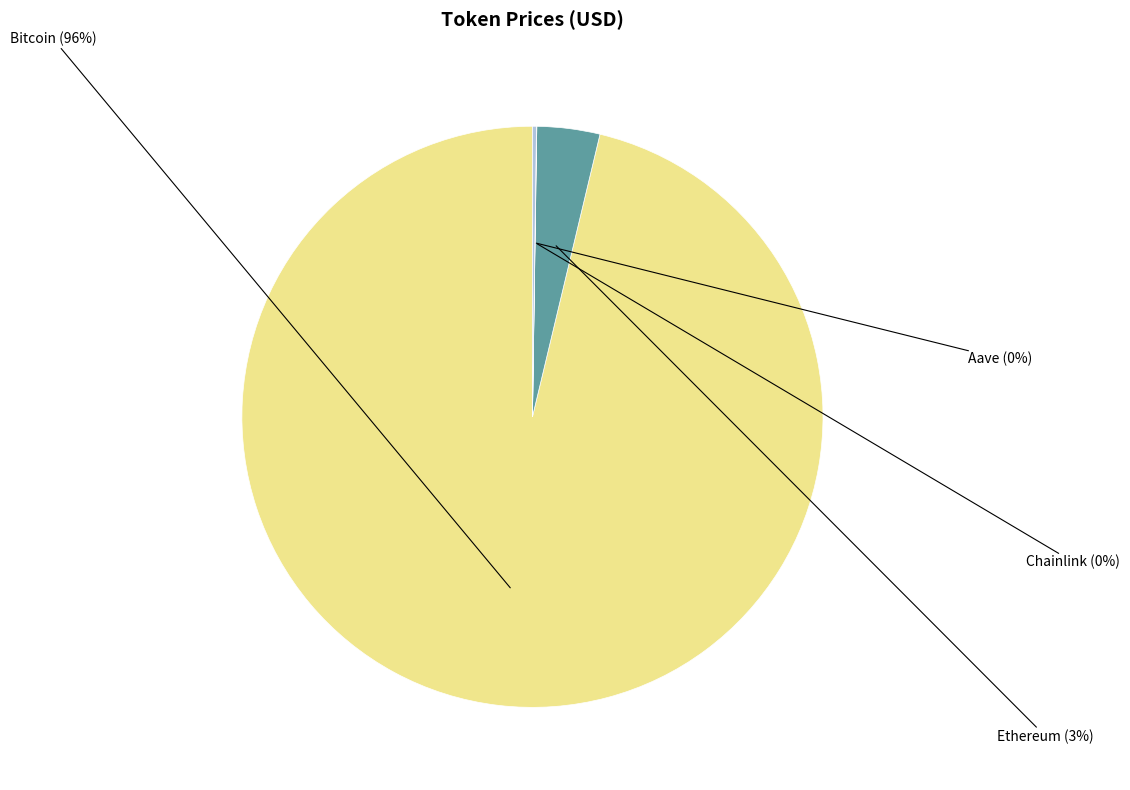

To the nearest percent, what is the average slice percentage?

25%